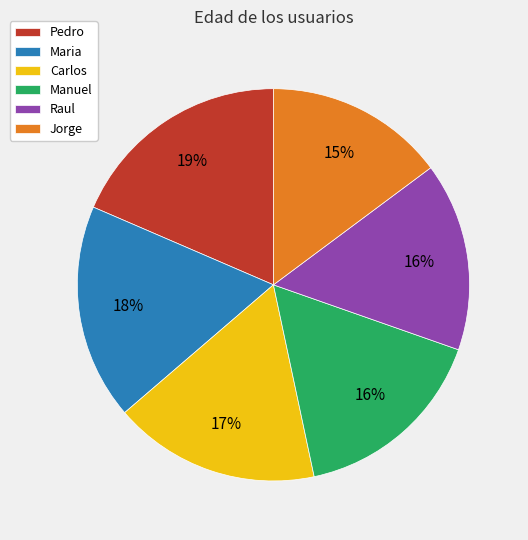

Which slice is the largest?

Pedro